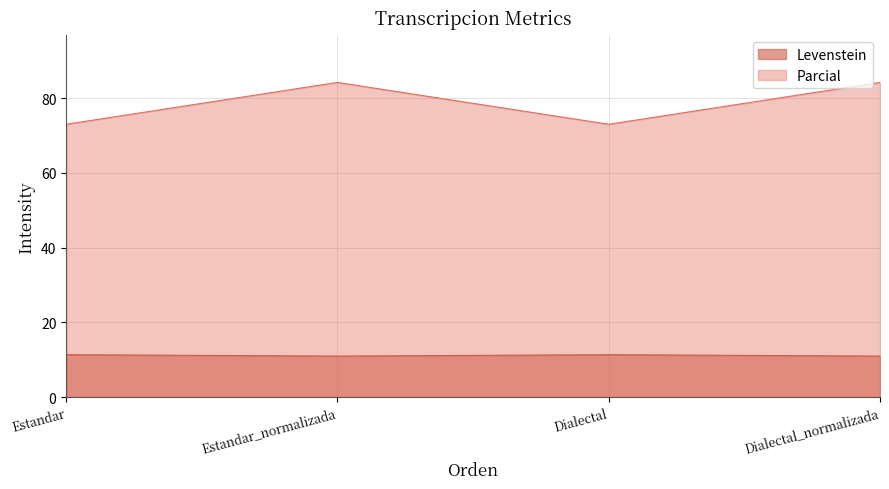

What is the maximum value shown in the chart?

84.2